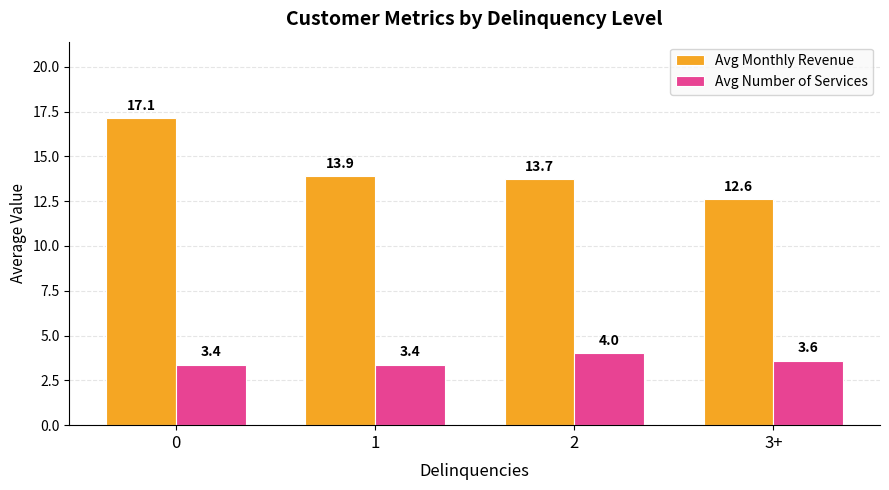

What is the label of the 2nd bar from the left?

1